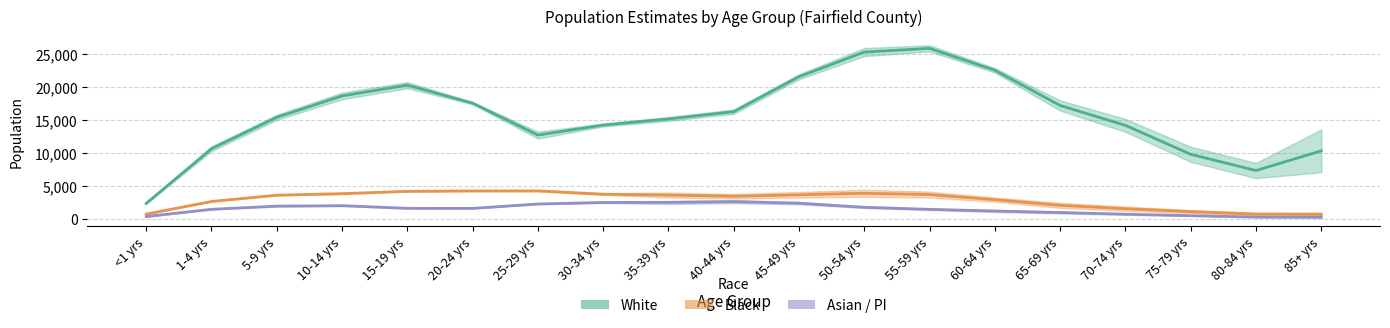

At which category is the sum across all series the highest?

55-59 yrs